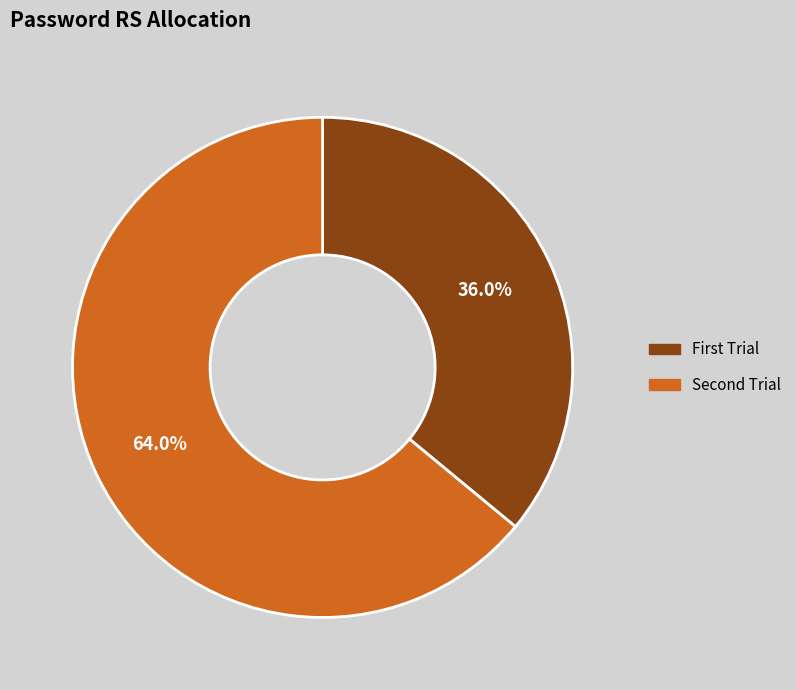

What is the smallest slice in the pie chart?

First Trial